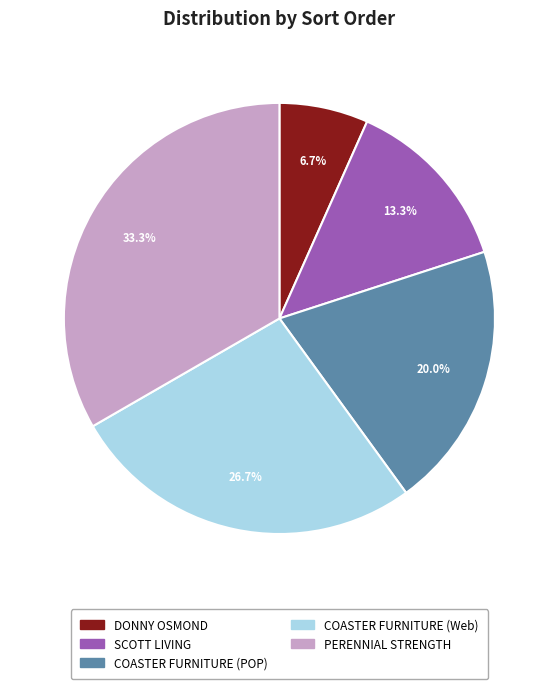

Which category has the smallest portion of the pie?

DONNY OSMOND